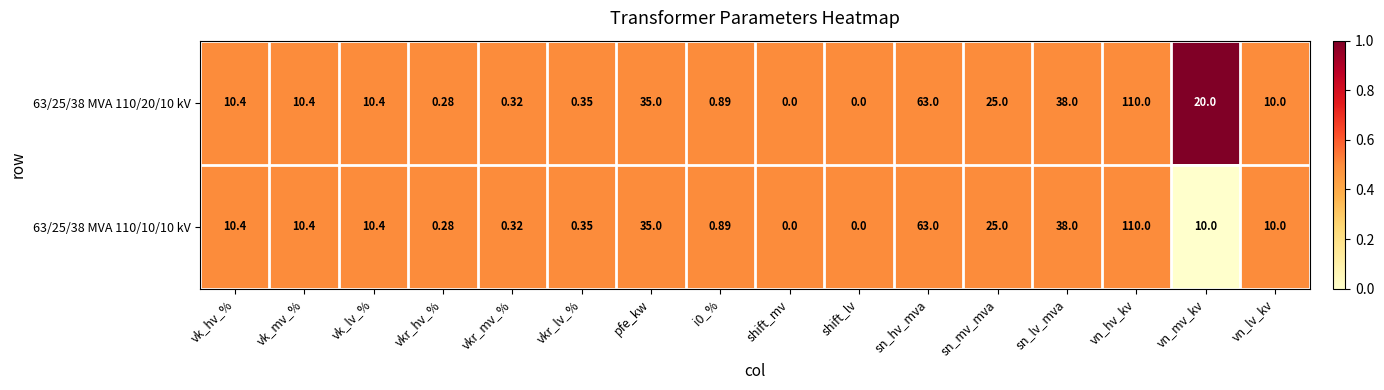

Where does the 63/25/38 MVA 110/20/10 kV series first go above 10?

vk_hv_%